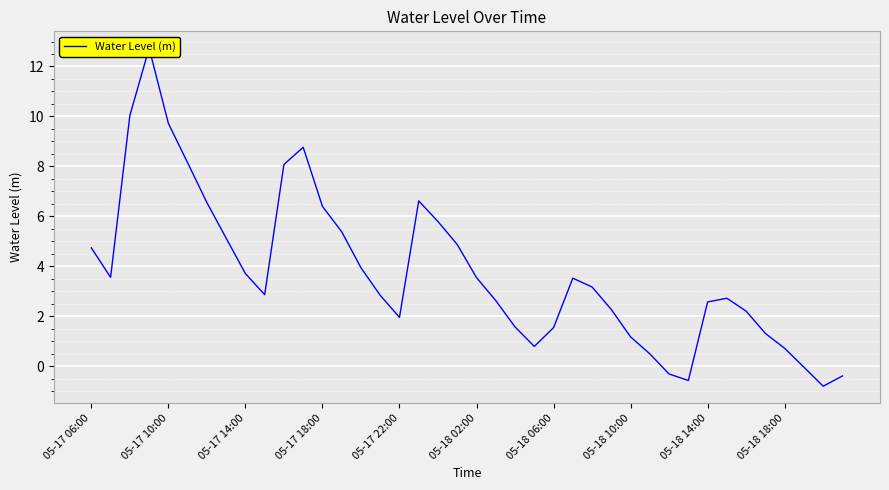

Reading left to right, extract all data points from this chart.

4.7	3.6	10.0	12.7	9.7	8.1	6.6	5.1	3.7	2.9	8.1	8.8	6.4	5.4	3.9	2.8	2.0	6.6	5.8	4.9	3.6	2.6	1.6	0.8	1.5	3.5	3.2	2.3	1.2	0.5	-0.3	-0.6	2.6	2.7	2.2	1.3	0.7	-0.0	-0.8	-0.4